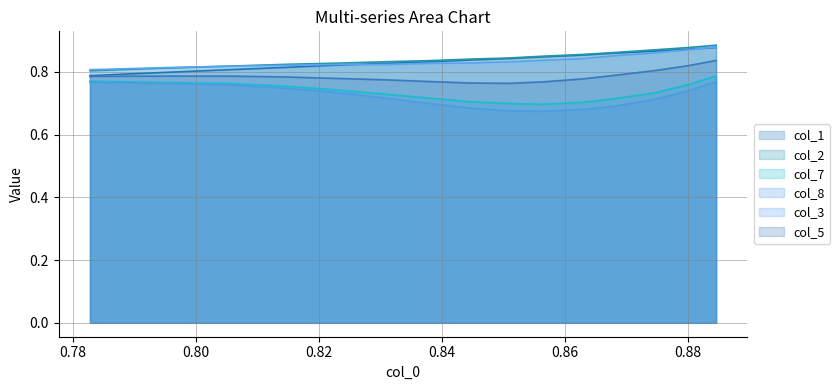

True or false: col_3 and col_7 cross at least once.

False